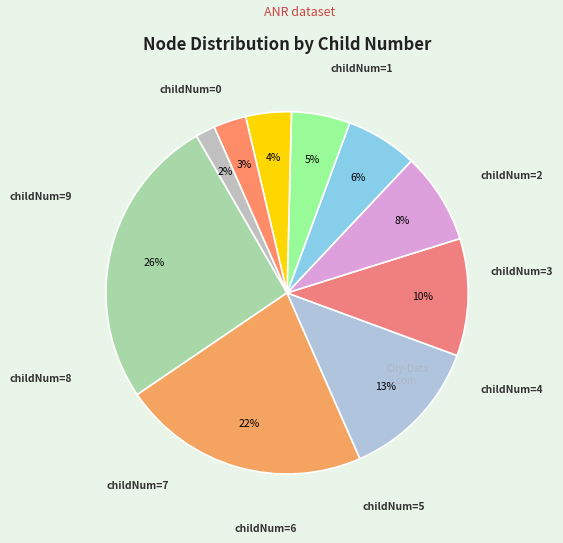

Count the number of slices in the pie.

10